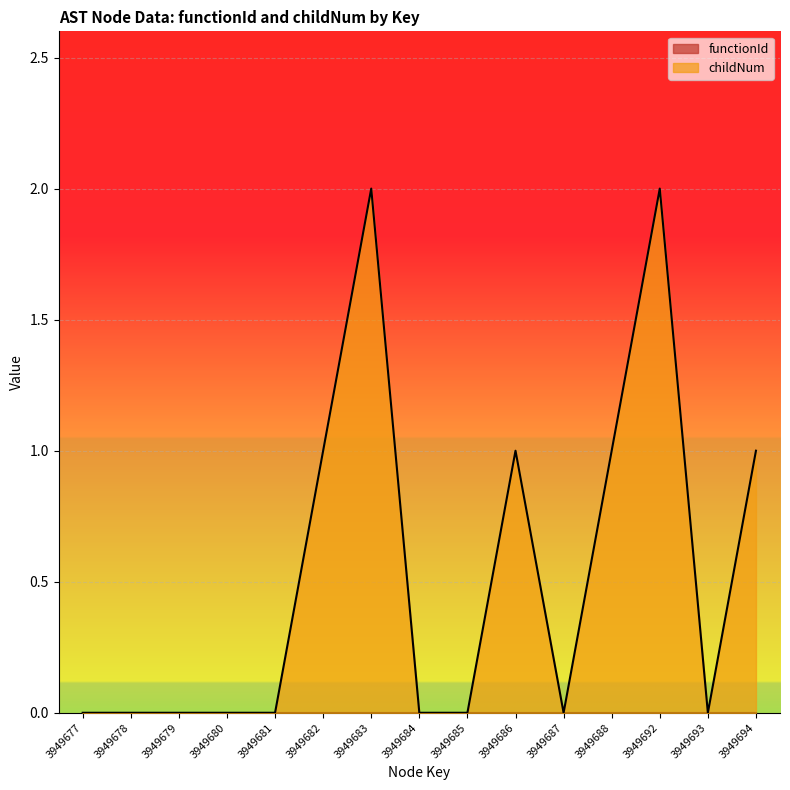

True or false: the data has more than 1 interior local peaks.

True